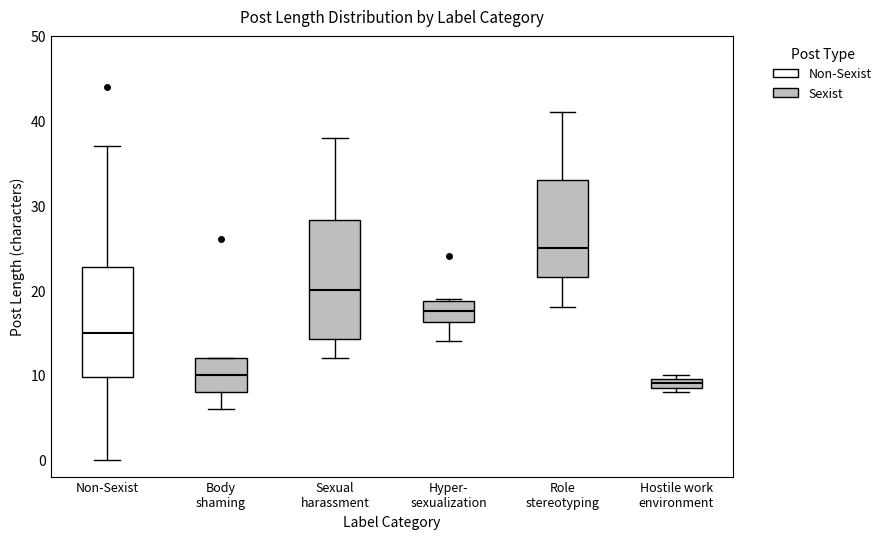

Where is the upper edge of the box for Hyper- sexualization on the y-axis? The values are not printed on the chart, so give them approximately, as read against the axis.

19